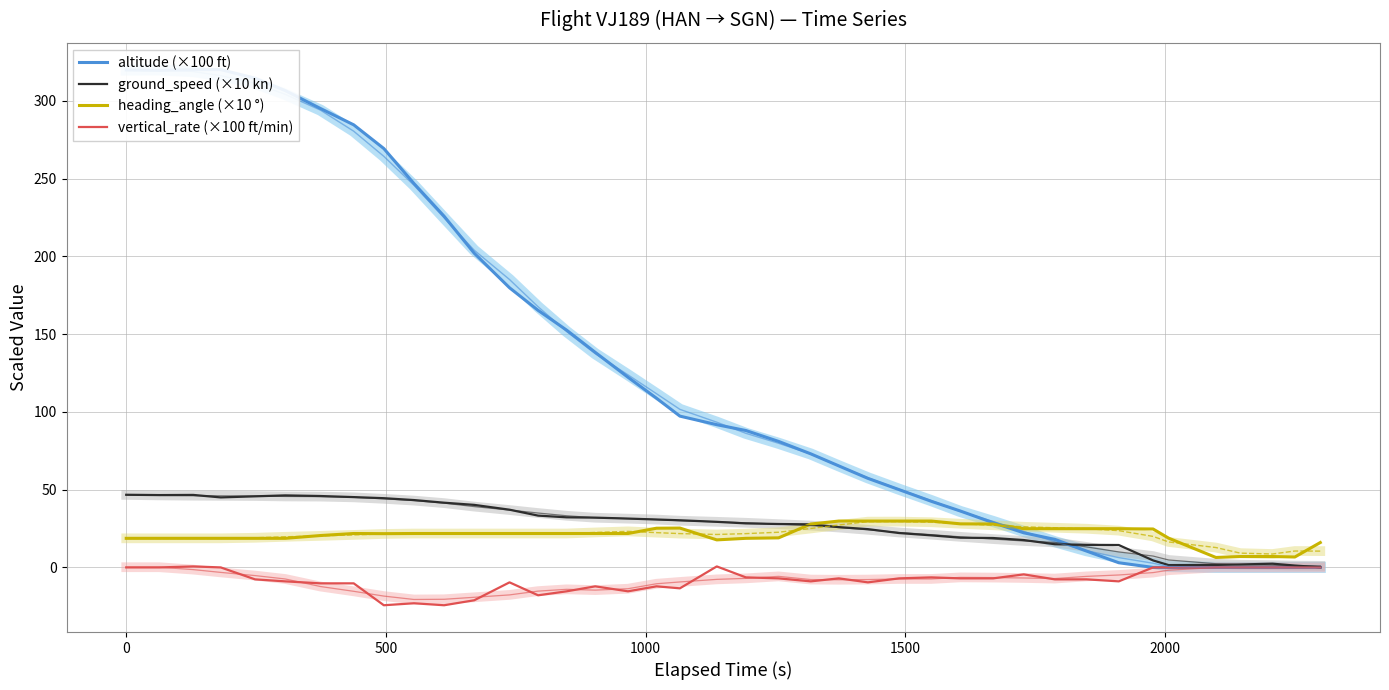

What are all the series names shown in the legend?

altitude (×100 ft), ground_speed (×10 kn), heading_angle (×10 °), vertical_rate (×100 ft/min)